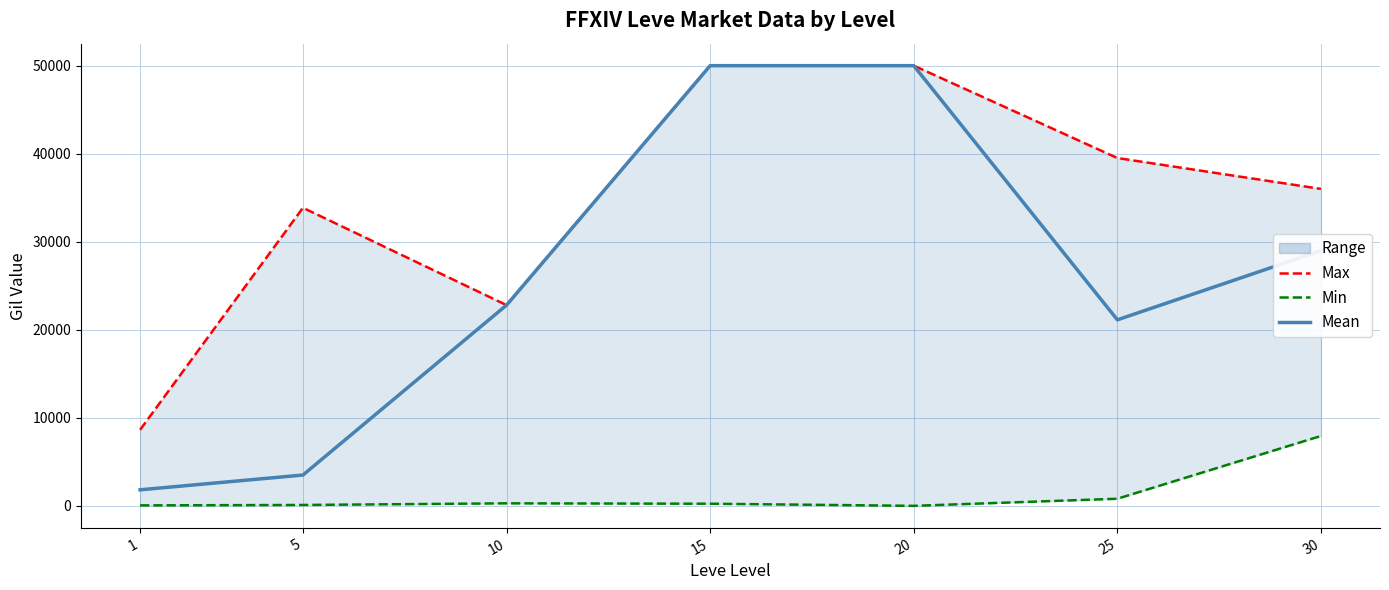

List the series in order of their peak value, lowest first.

Min, Max, Mean